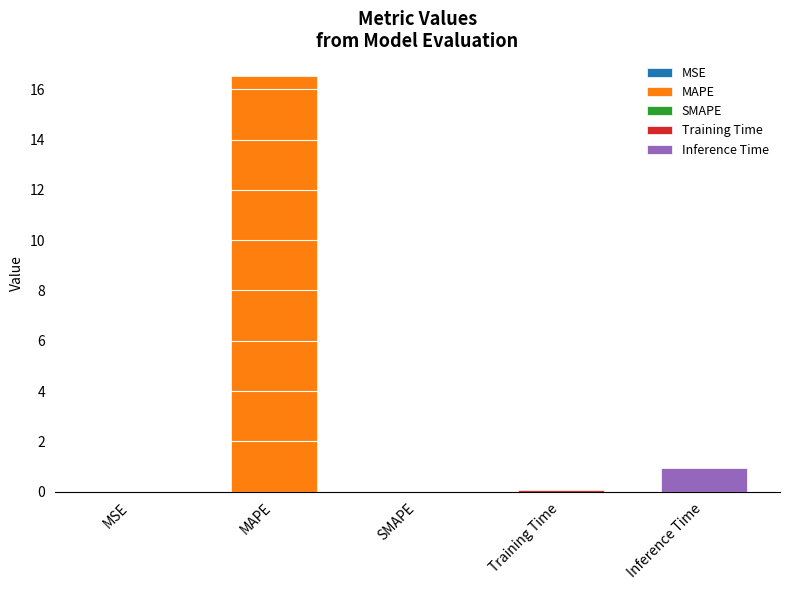

What is the difference between the maximum and minimum values?

16.5